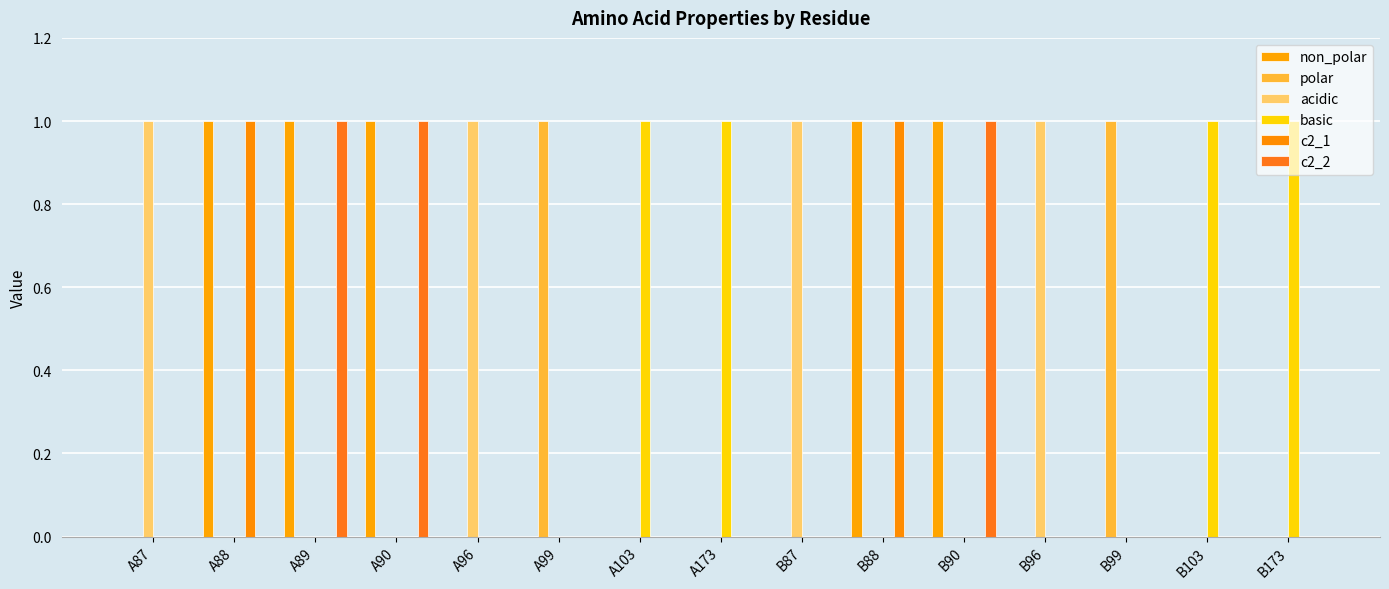

Count the number of data series in this chart.

6